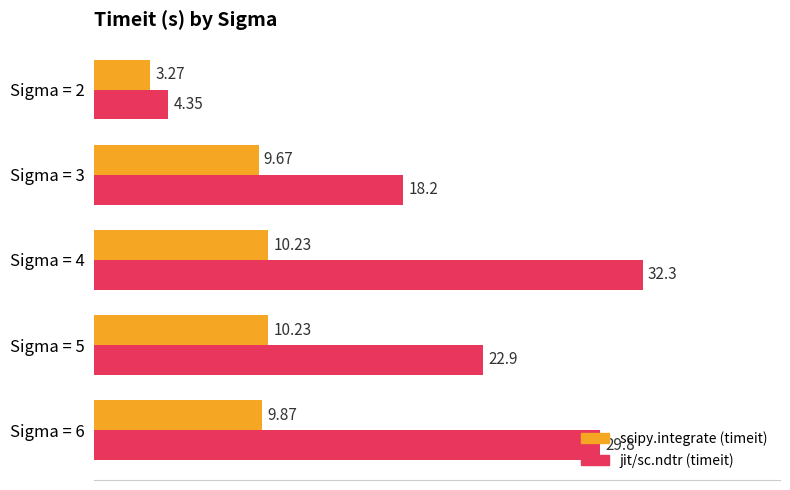

Which series has the widest spread of values?

jit/sc.ndtr (timeit)